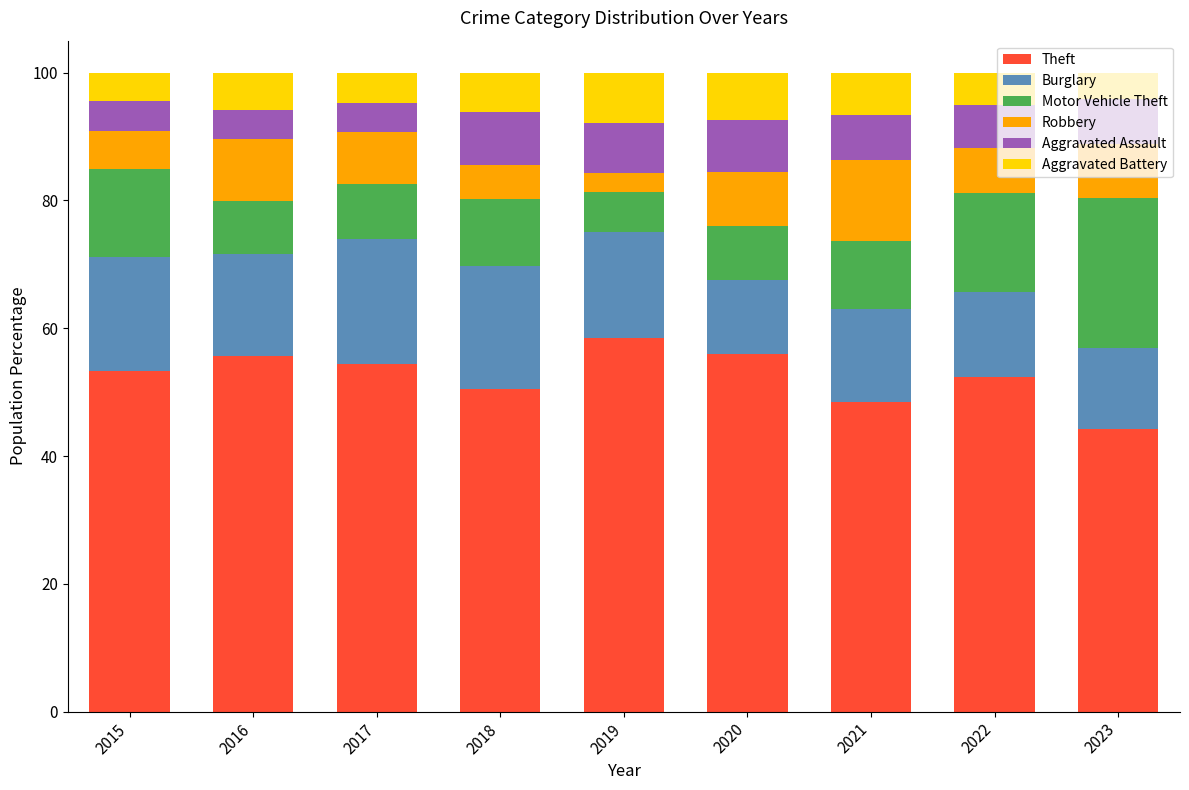

How many distinct data groups are displayed?

6